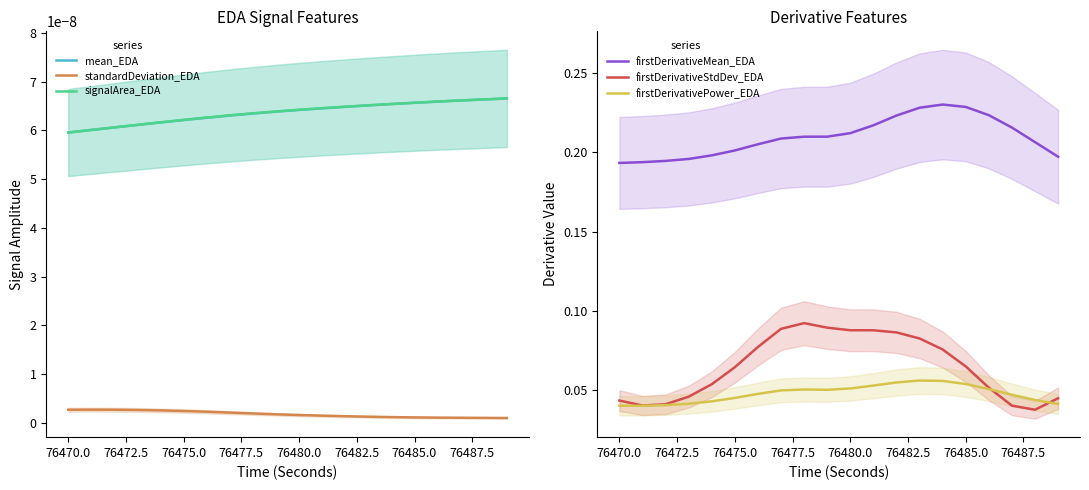

In firstDerivativeMean_EDA, how many points are higher than both neighbors (excluding endpoints)?

1